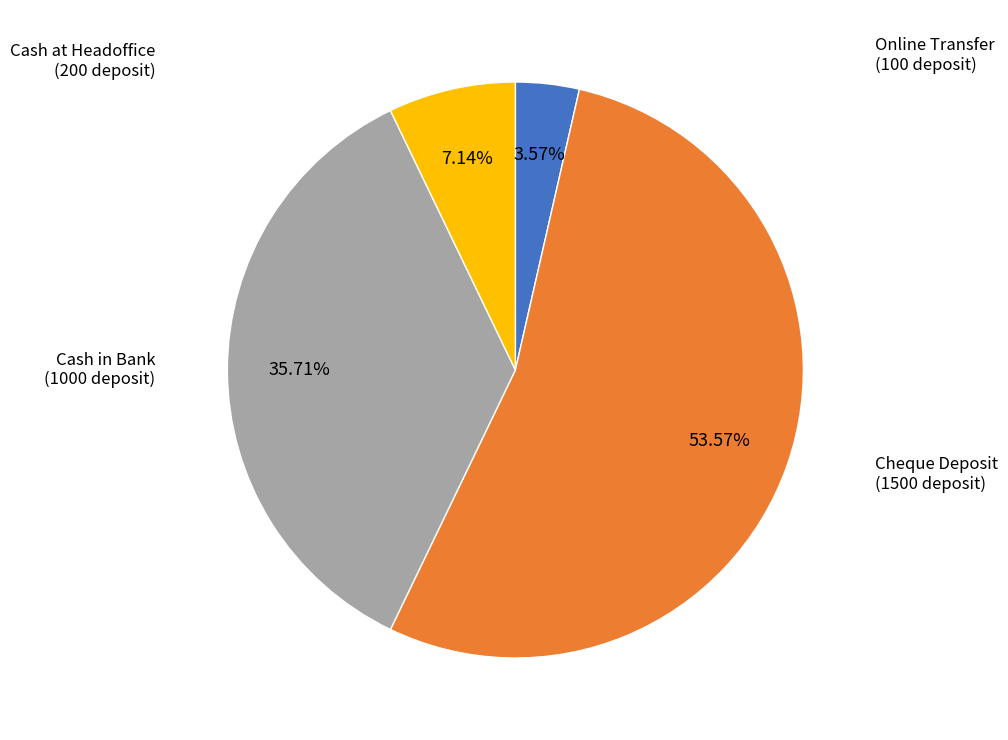

Does any single category account for the majority?

Yes